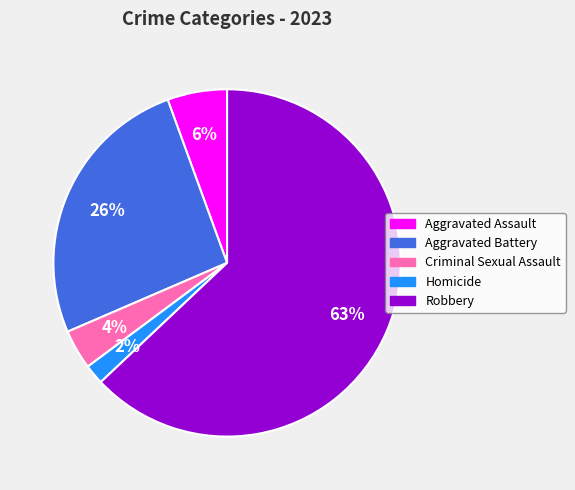

What is the largest slice in the pie chart?

Robbery